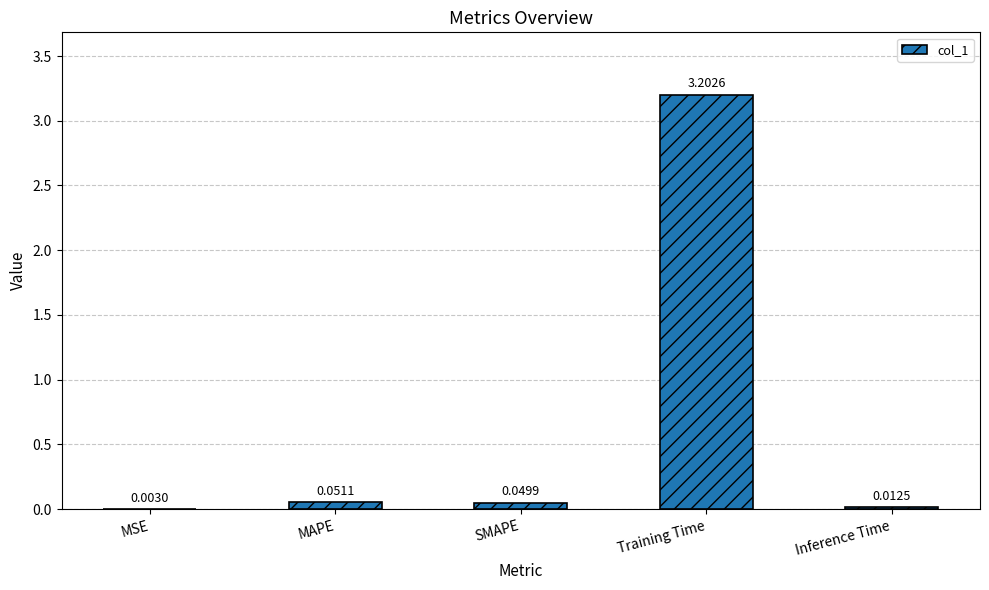

What is the average value?

0.7